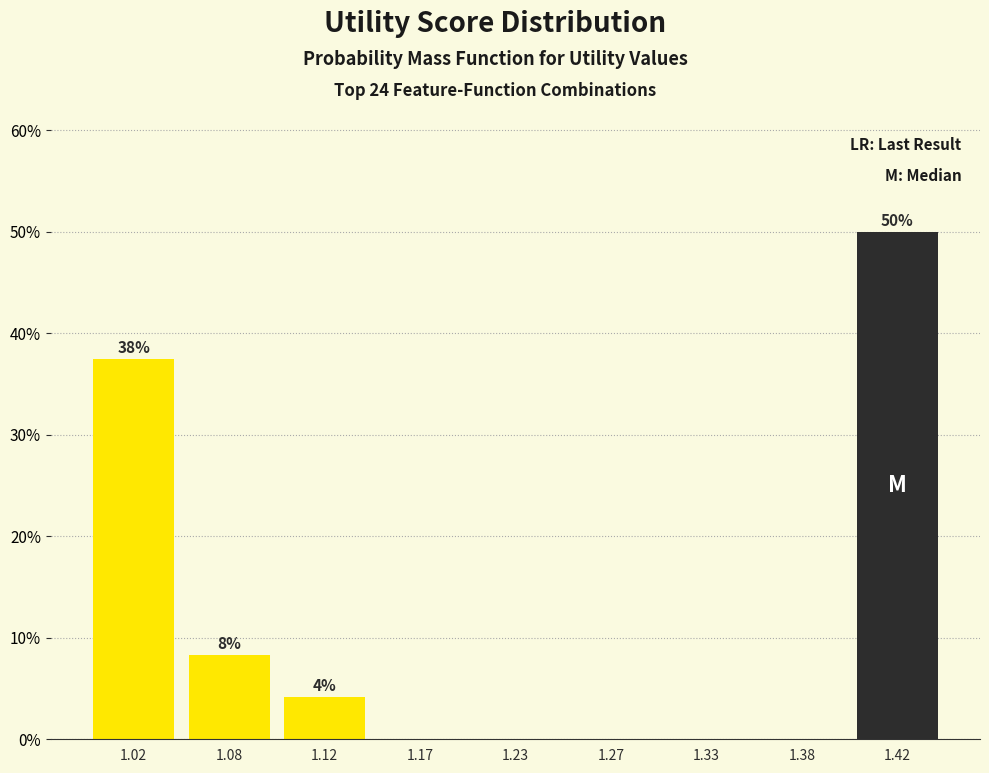

Reading left to right, transcribe all the data shown in this chart.

1.02=37.5	1.08=8.3	1.12=4.2	1.17=0.0	1.23=0.0	1.27=0.0	1.33=0.0	1.38=0.0	1.42=50.0